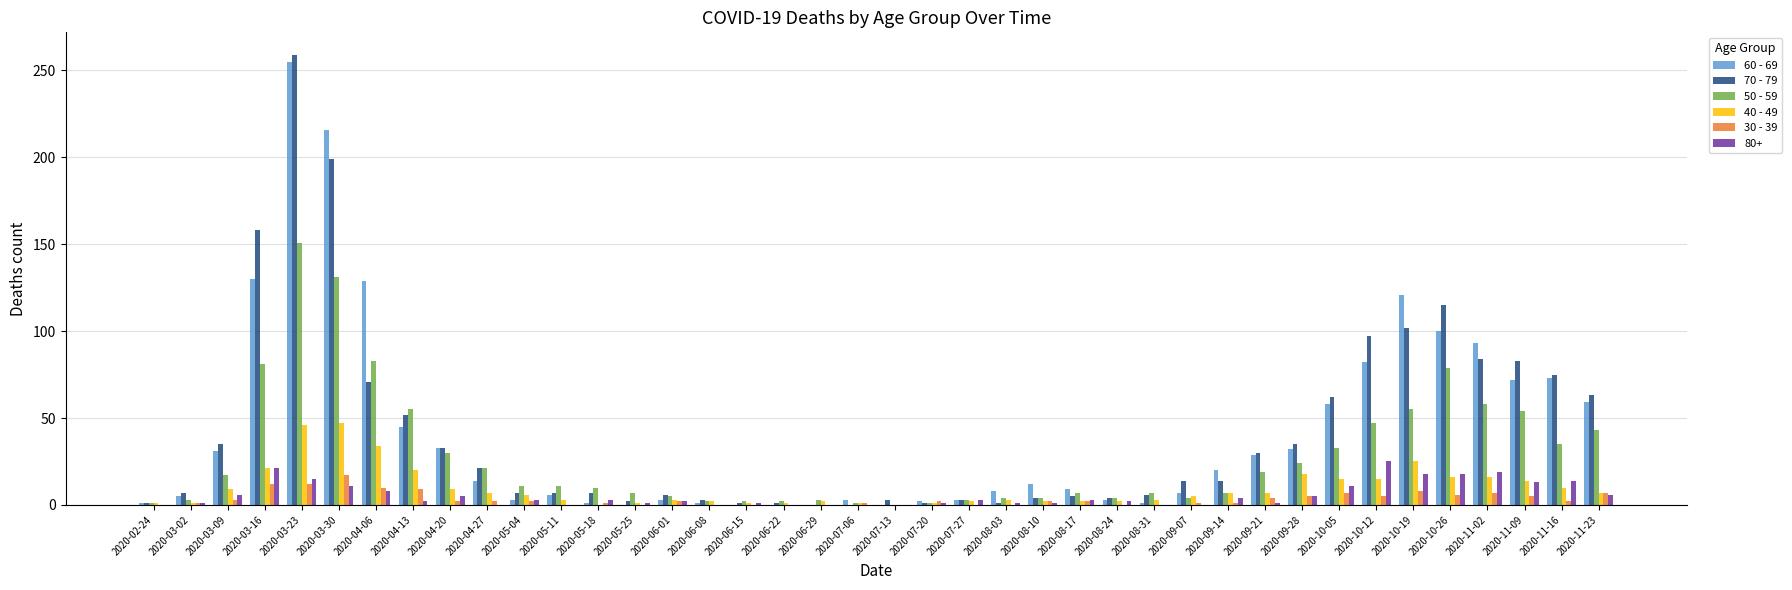

Is it true that 50 - 59 equals 7 at 2020-08-17?

True